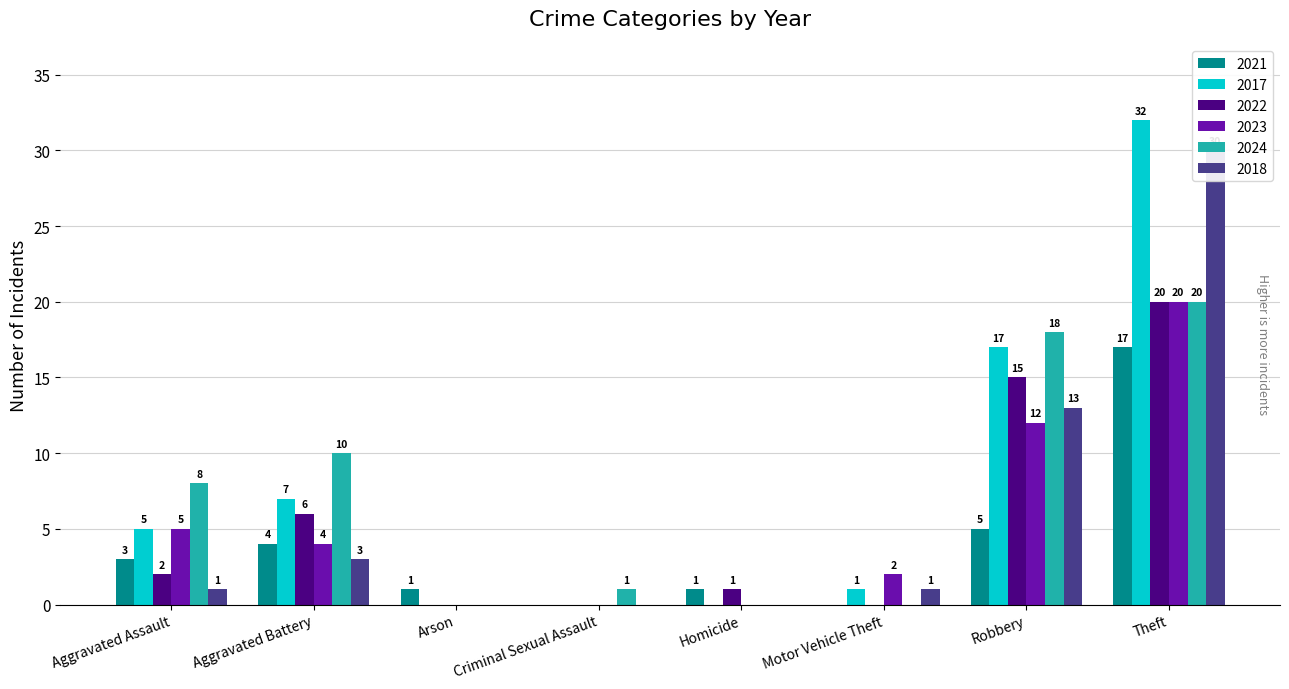

At which category is the sum across all series the highest?

Theft